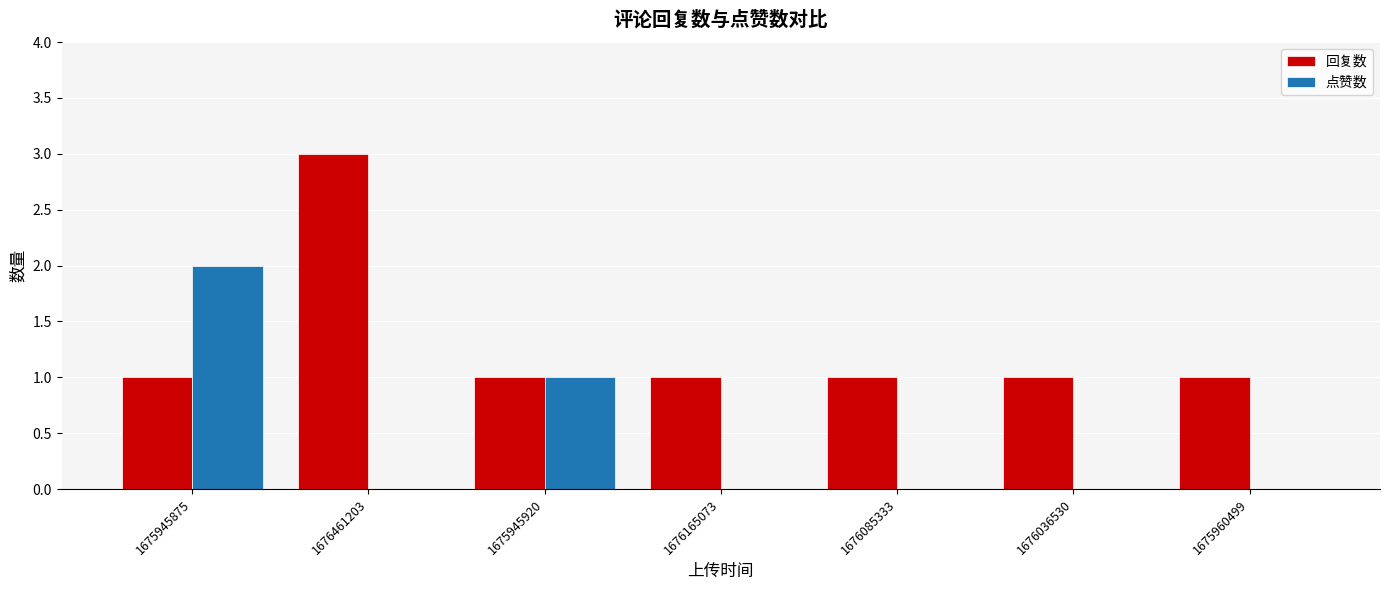

Is the value of 回复数 at 1675945875 greater than the value of 点赞数 at 1676036530?

Yes